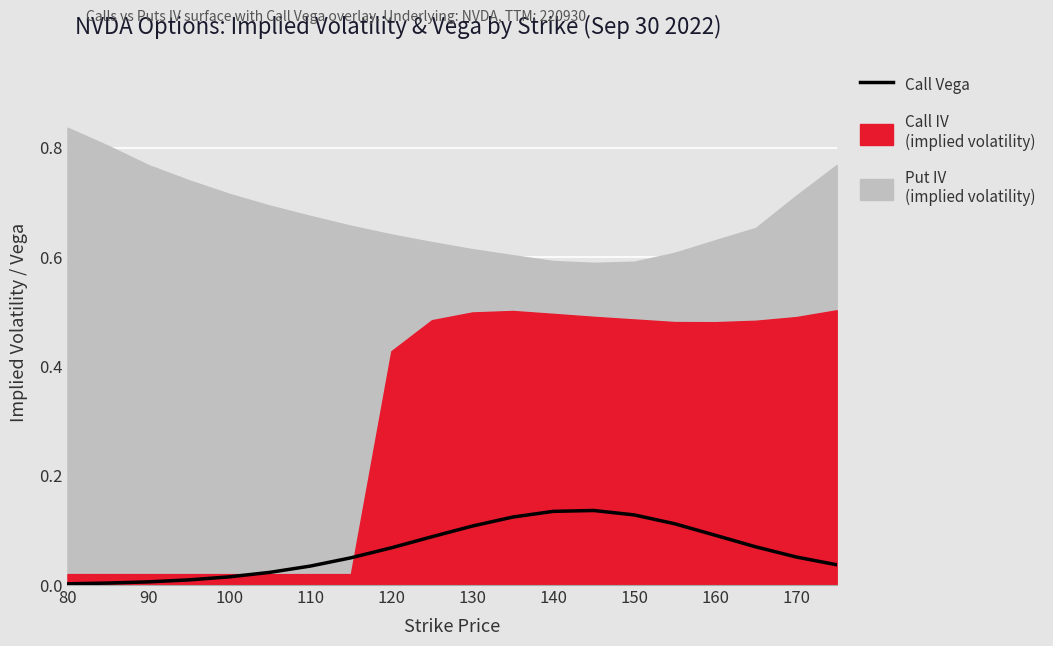

What is the difference between the maximum and minimum values?

0.1